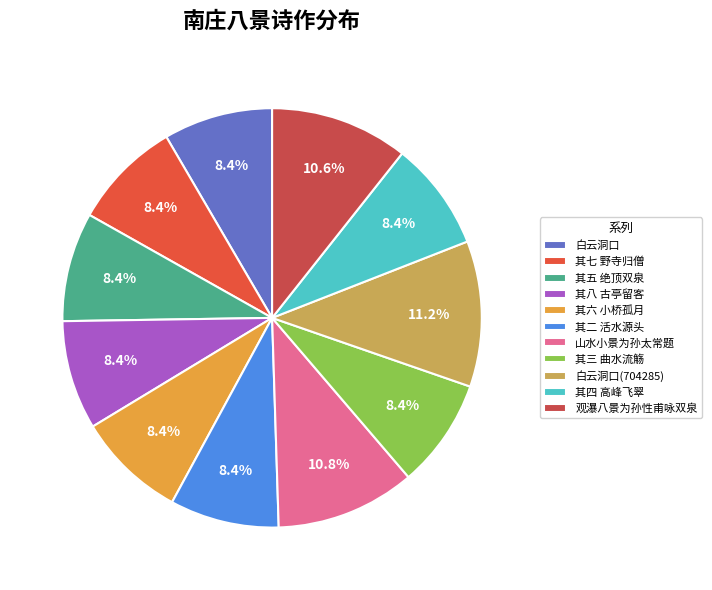

To the nearest percent, what is the average slice percentage?

9%